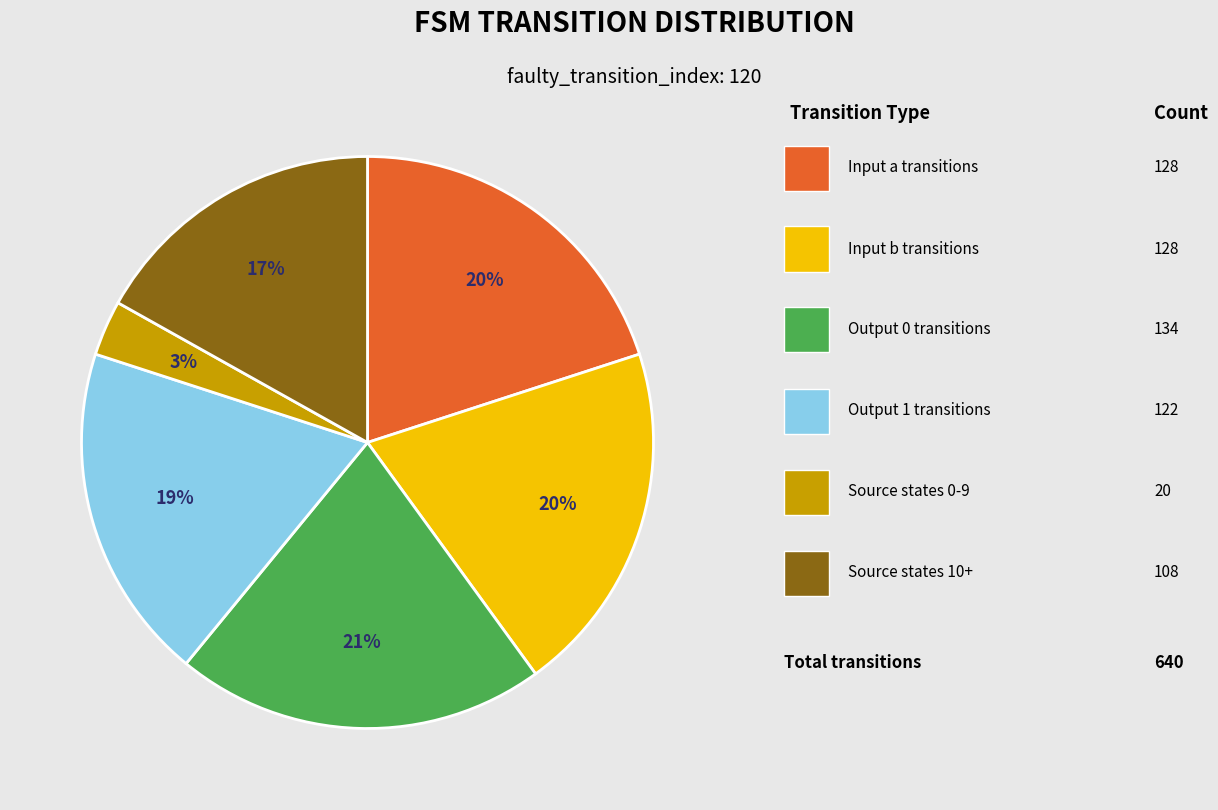

To the nearest percent, what is the difference between the largest and smallest slice percentages?

18%